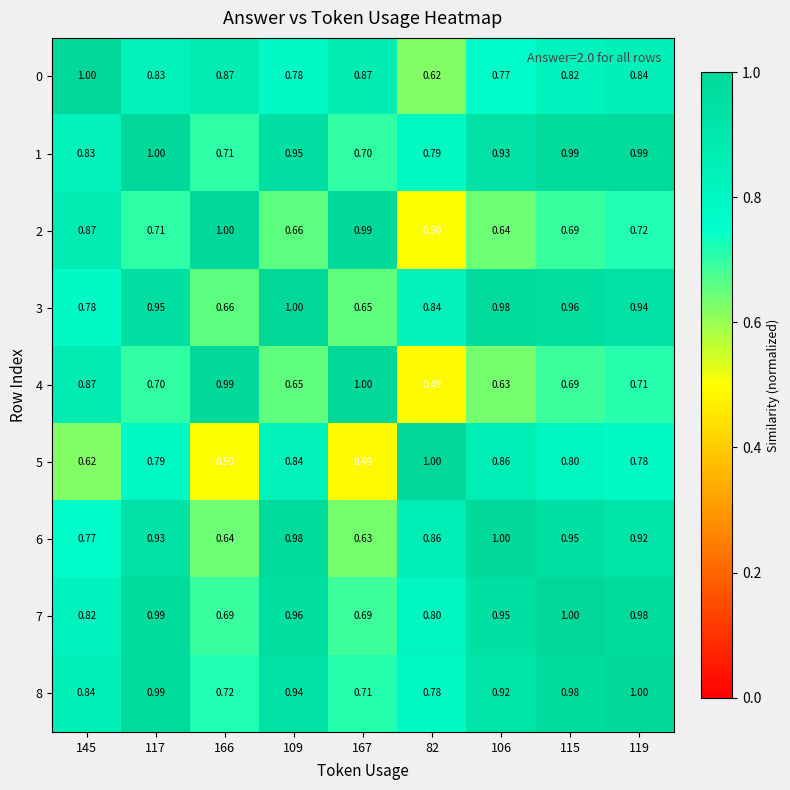

Is the value of 0 at 166 greater than the value of 6 at 117?

No